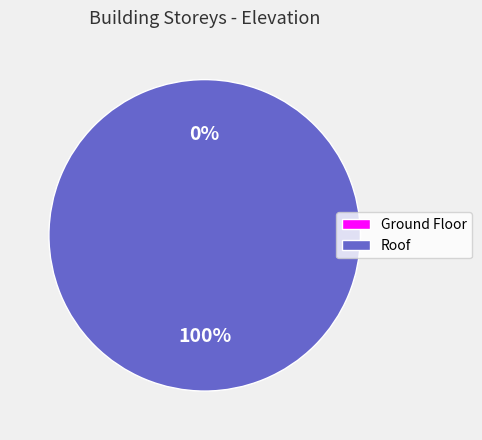

Which category has the smallest portion of the pie?

Ground Floor